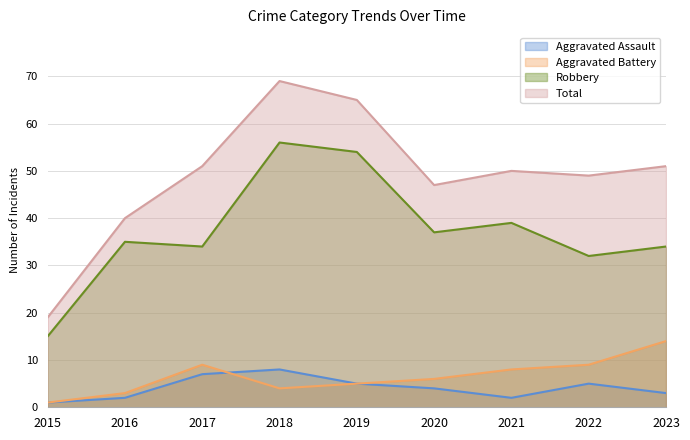

True or false: Aggravated Assault and Robbery cross at least once.

False